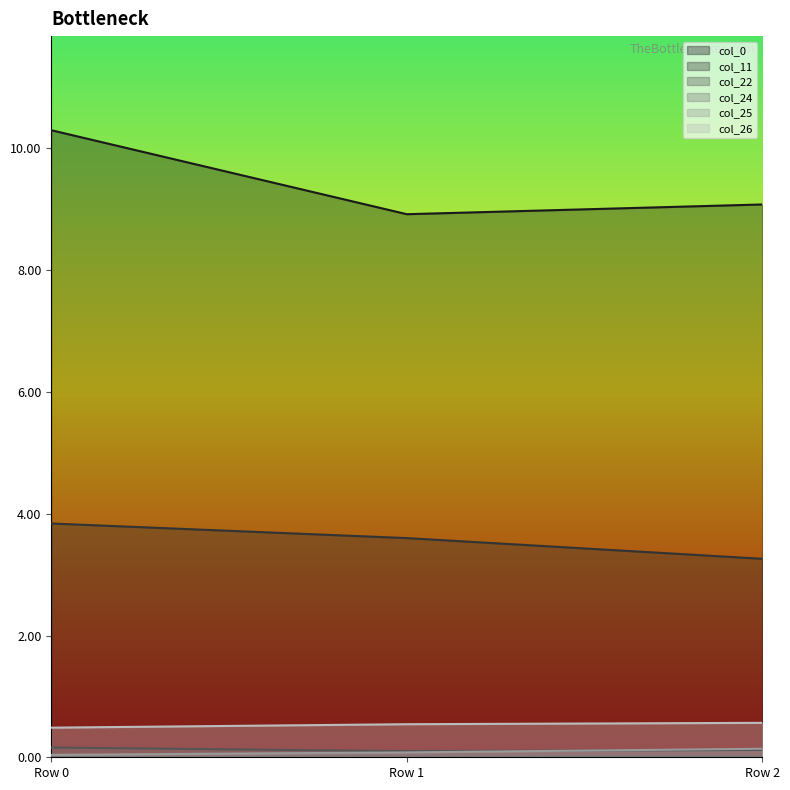

How many lines are shown in the chart?

6